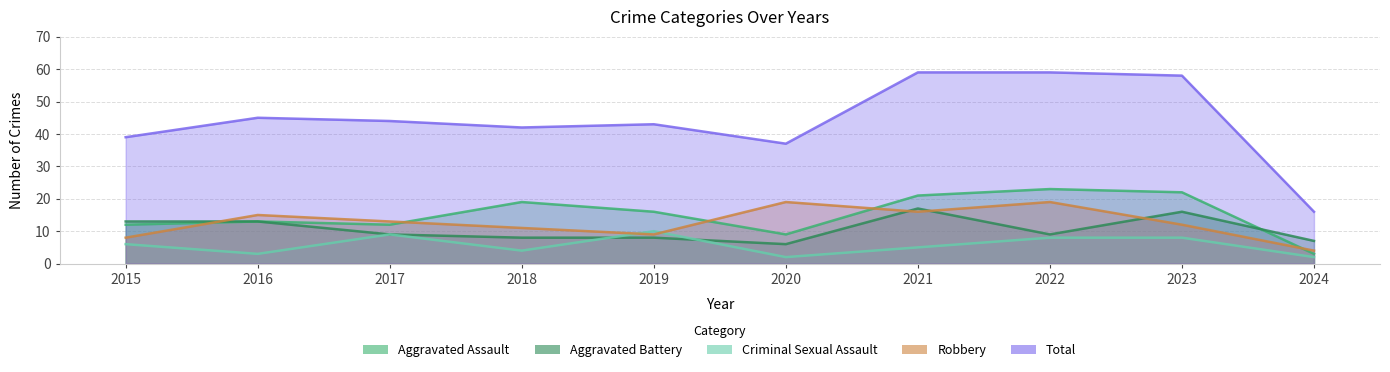

What is the value of the Robbery point at the 6th from the left?

19